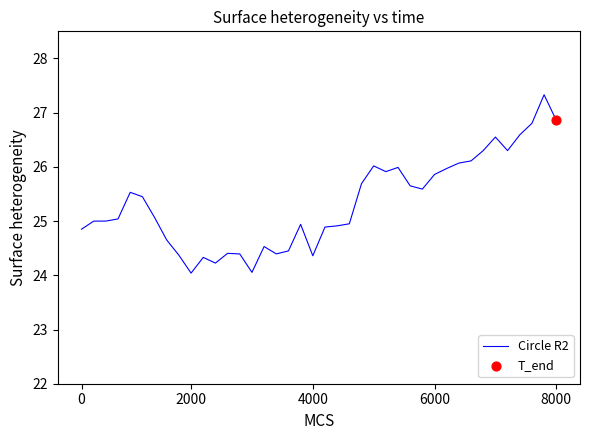

What is the difference between the maximum and minimum values?

3.3